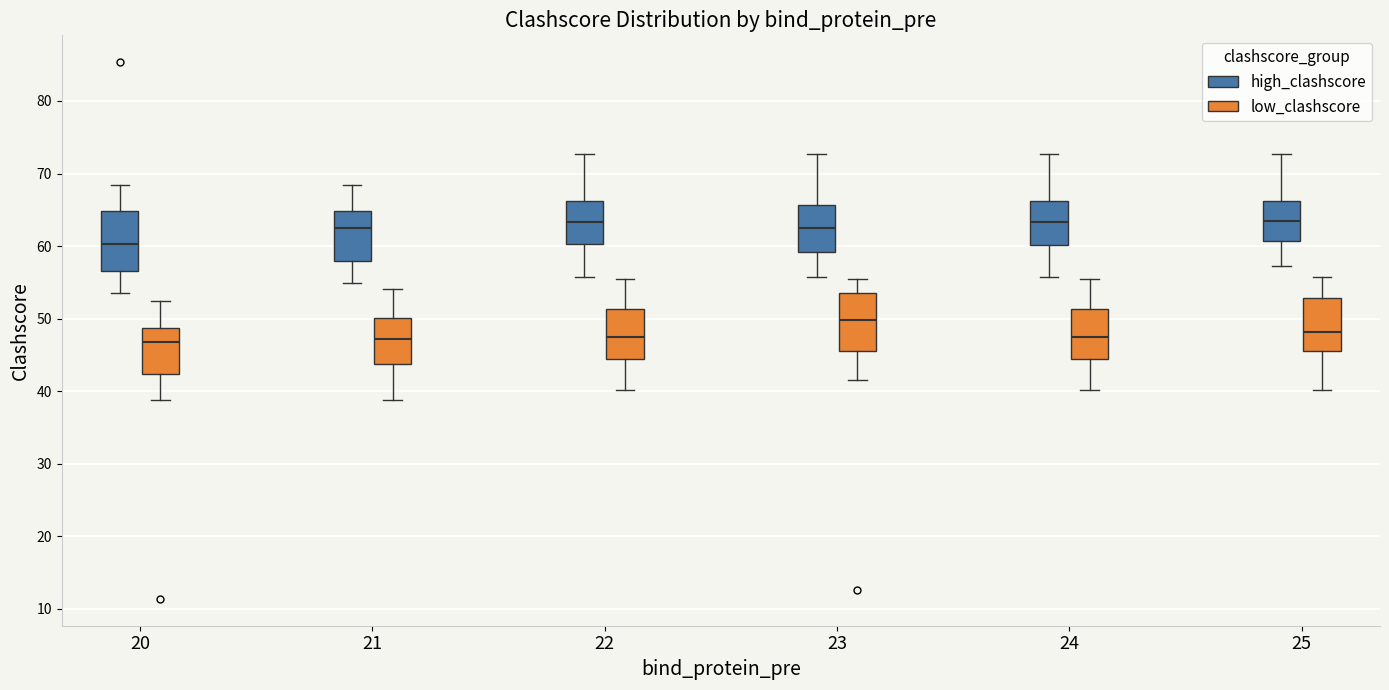

Reading left to right, transcribe this box plot: for each box, give where its median line is, the range the box spans, and where its two whiskers end, as read against the y-axis. The values are not printed on the chart, so give them approximately, as read against the axis.

20 (high_clashscore): median 60, box 57 to 65, whiskers 54 to 68
20 (low_clashscore): median 47, box 42 to 49, whiskers 39 to 52
21 (high_clashscore): median 62, box 58 to 65, whiskers 55 to 68
21 (low_clashscore): median 47, box 44 to 50, whiskers 39 to 54
22 (high_clashscore): median 63, box 60 to 66, whiskers 56 to 73
22 (low_clashscore): median 48, box 44 to 51, whiskers 40 to 56
23 (high_clashscore): median 62, box 59 to 66, whiskers 56 to 73
23 (low_clashscore): median 50, box 46 to 54, whiskers 42 to 56
24 (high_clashscore): median 63, box 60 to 66, whiskers 56 to 73
24 (low_clashscore): median 48, box 44 to 51, whiskers 40 to 56
25 (high_clashscore): median 64, box 61 to 66, whiskers 57 to 73
25 (low_clashscore): median 48, box 46 to 53, whiskers 40 to 56